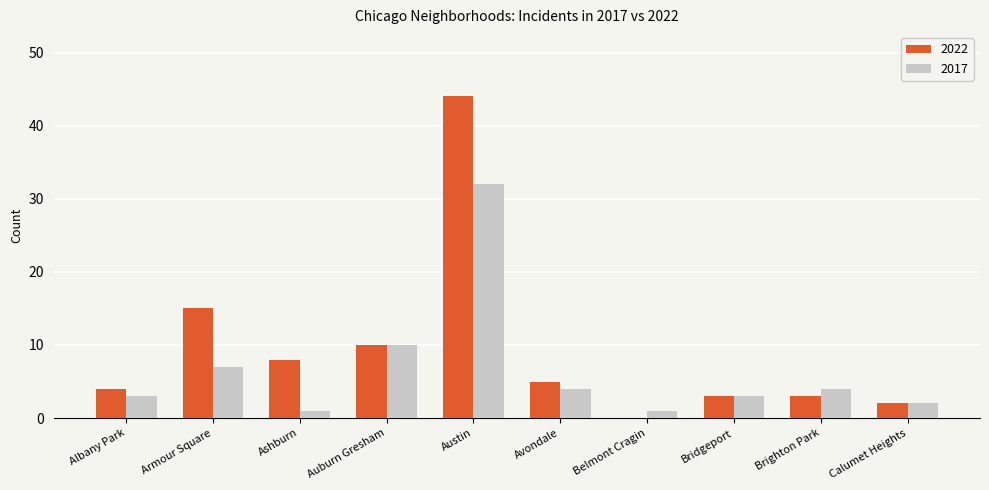

What are all the series names shown in the legend?

2022, 2017